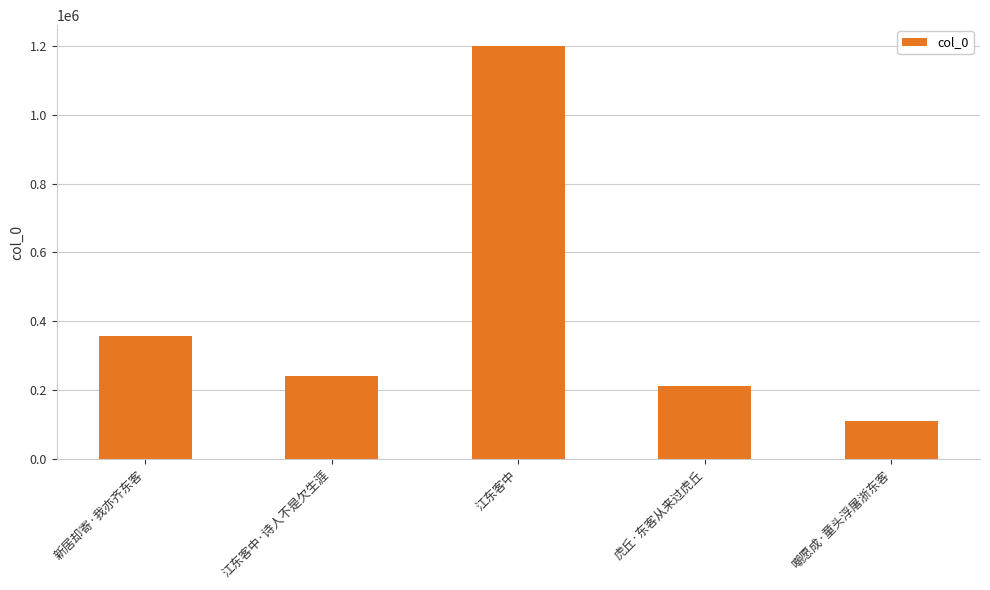

What is the ratio of the value at 江东客中·诗人不是欠生涯 to the value at 虎丘·东客从来过虎丘?

1.1